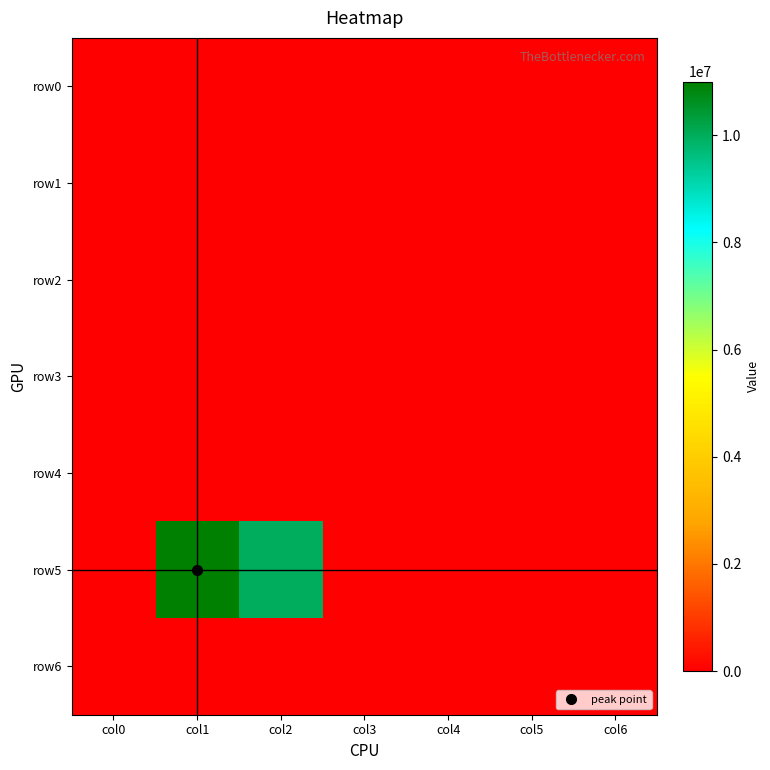

Reading left to right, transcribe all the data shown in this chart.

row0: col0=0	col1=0	col2=0	col3=0	col4=0	col5=0	col6=0
row1: col0=0	col1=0	col2=0	col3=0	col4=0	col5=0	col6=0
row2: col0=0	col1=0	col2=0	col3=0	col4=0	col5=0	col6=0
row3: col0=0	col1=0	col2=0	col3=0	col4=0	col5=0	col6=0
row4: col0=0	col1=0	col2=0	col3=0	col4=0	col5=0	col6=0
row5: col0=0	col1=11001000	col2=10000000	col3=0	col4=0	col5=0	col6=0
row6: col0=0	col1=0	col2=0	col3=0	col4=0	col5=0	col6=0